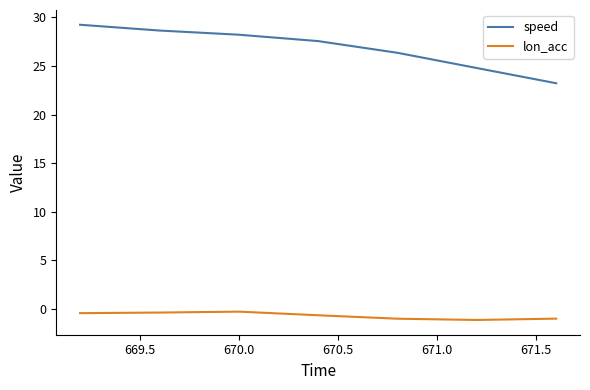

True or false: speed has more than 2 points higher than both neighbors.

False